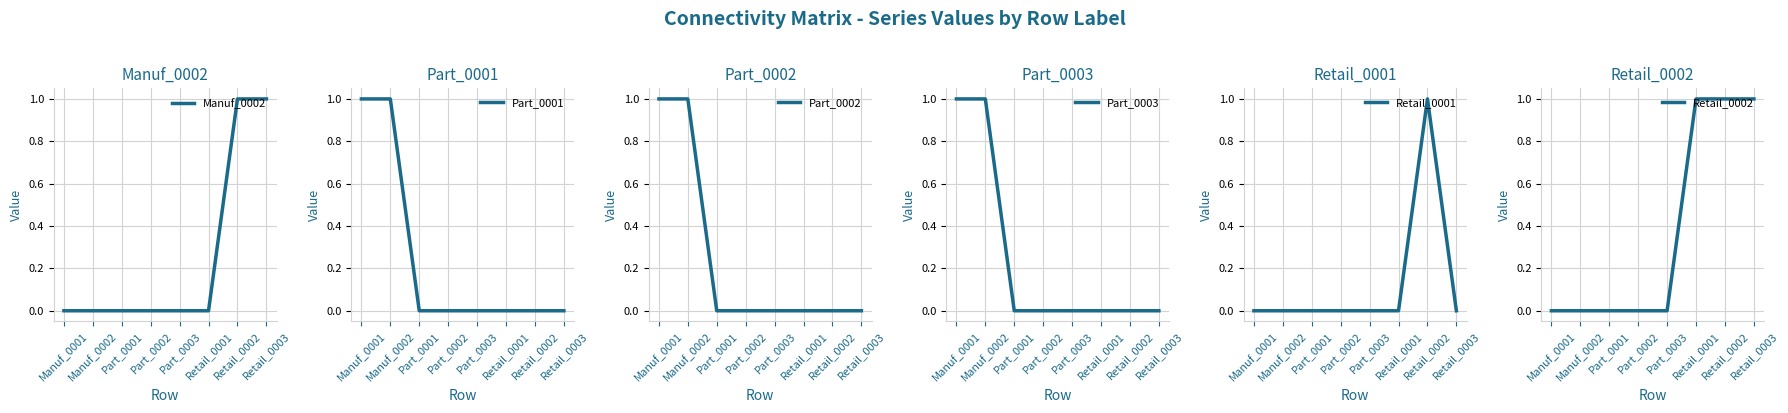

True or false: Part_0001 and Retail_0002 cross at least once.

False